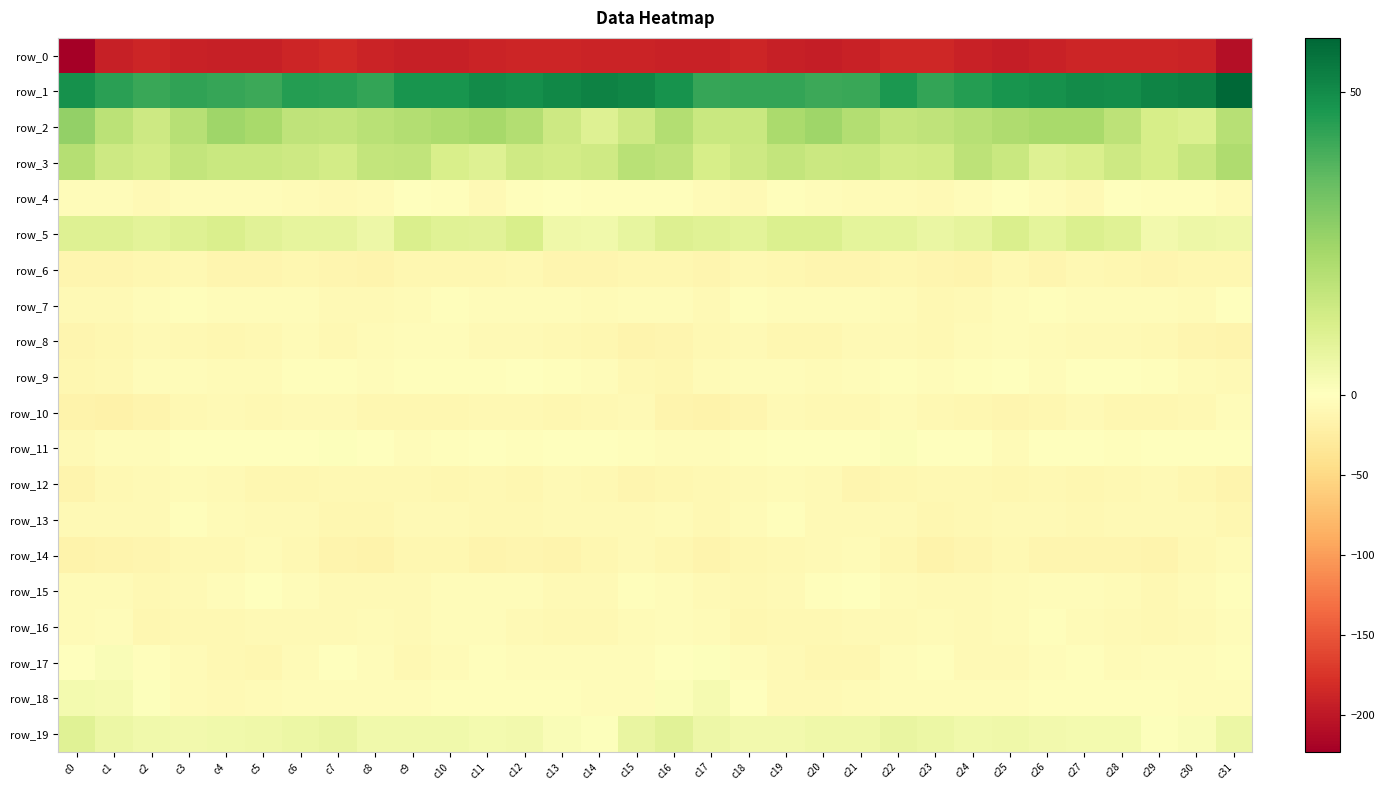

Is it true that row_0 equals -187.5 at c29?

True